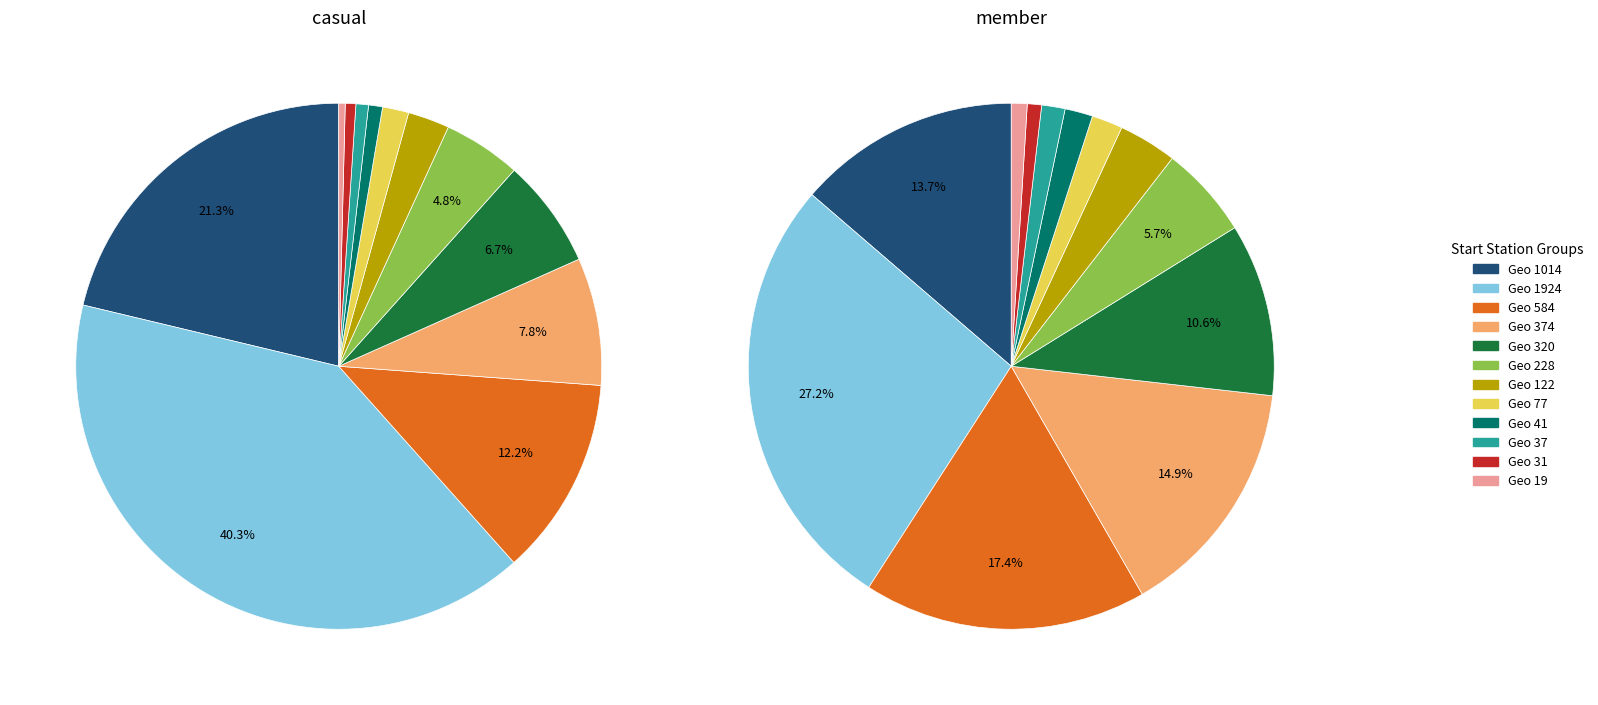

To the nearest percent, what portion does 122 represent?

3%